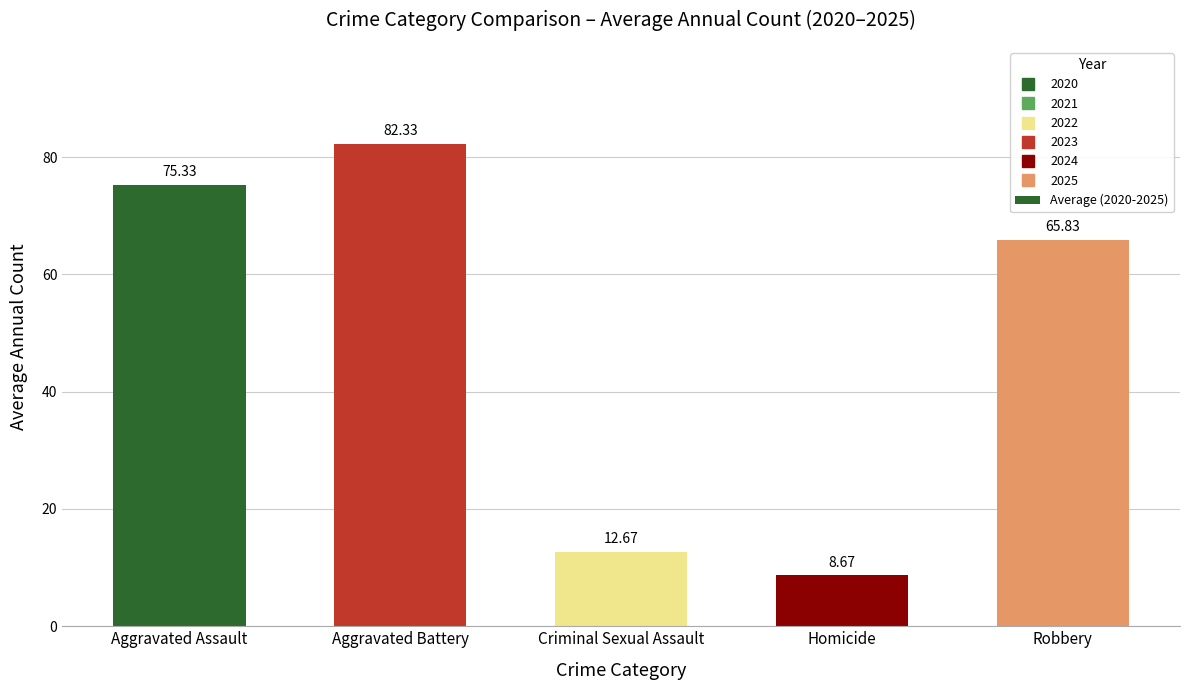

Are the bars grouped side by side (vs. stacked)?

No